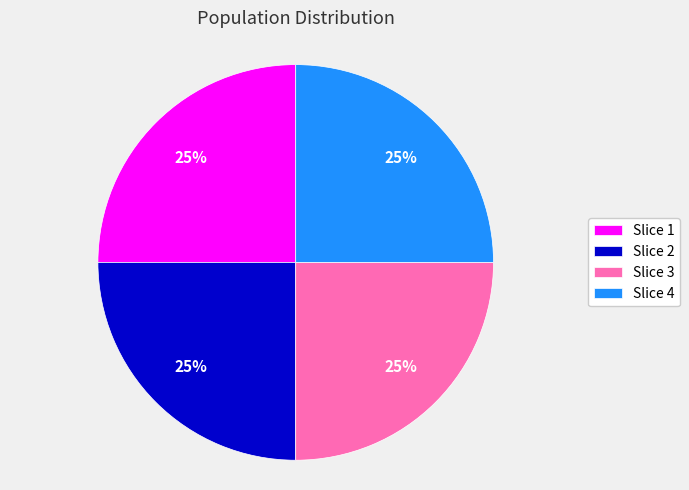

Is there a majority slice in this chart?

No